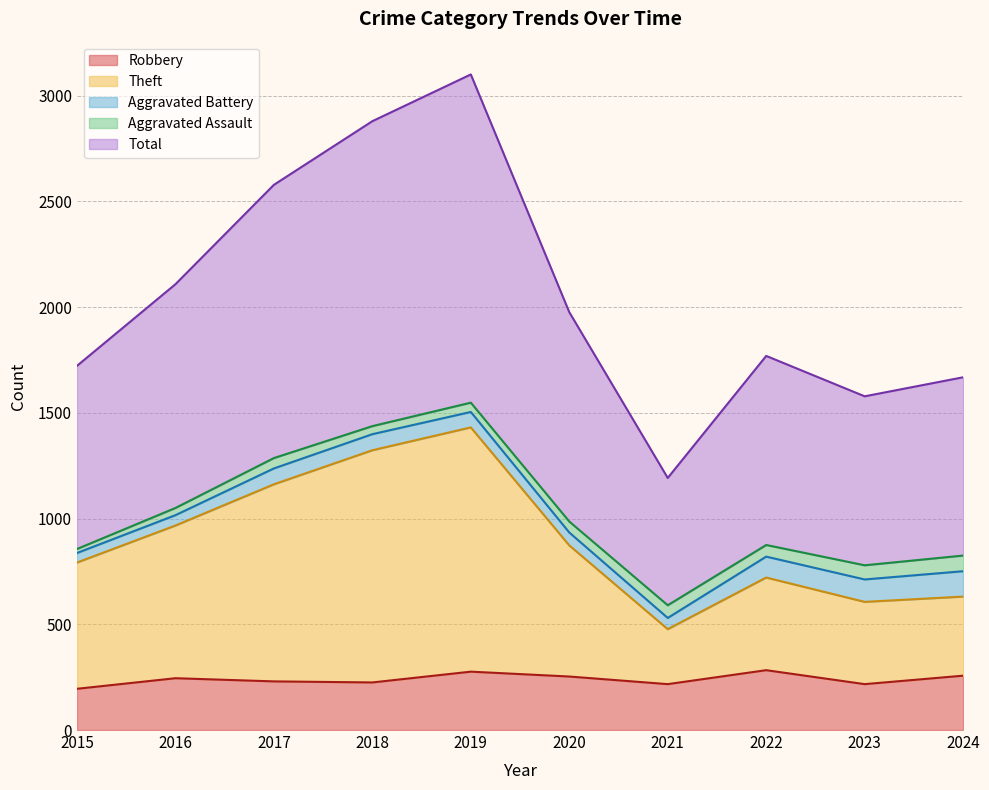

True or false: Robbery and Total intersect in this chart.

False